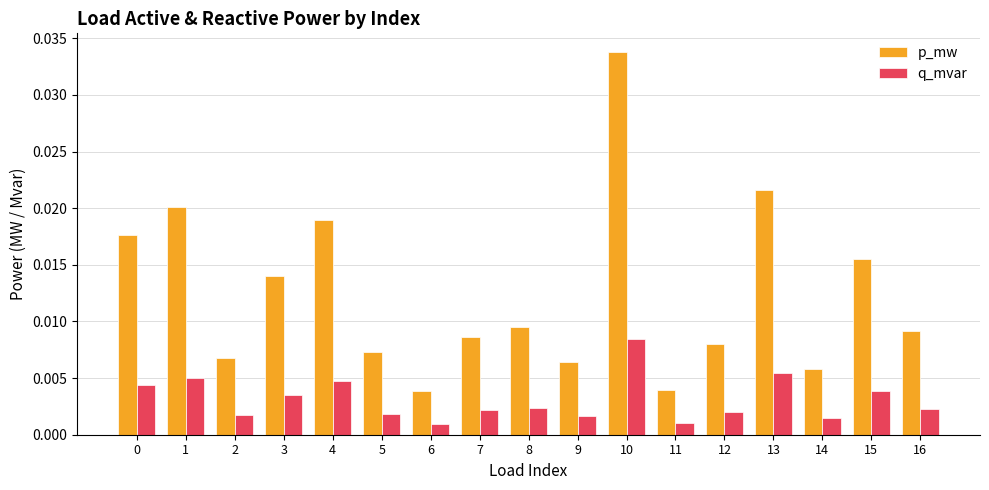

Count the number of data series in this chart.

2